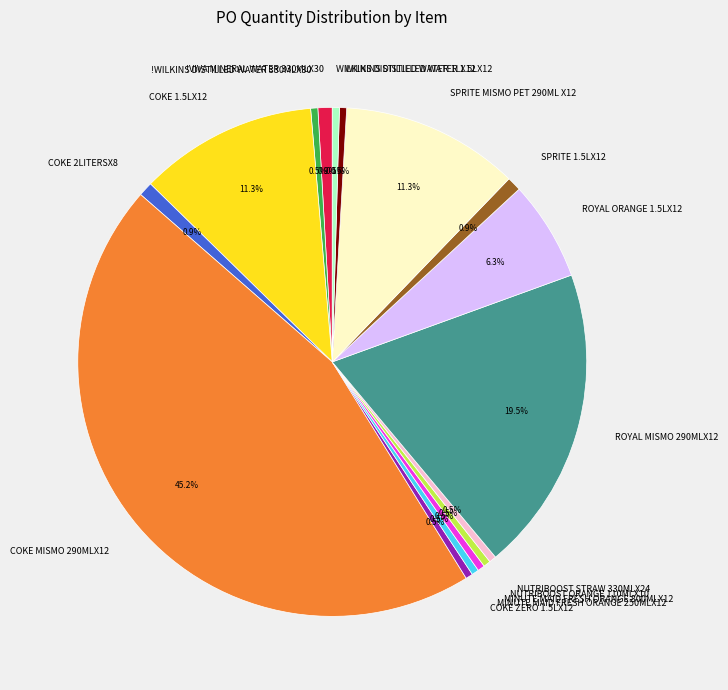

What is the ratio of the value at SPRITE MISMO PET 290ML X12 to the value at COKE 1.5LX12?

1.0